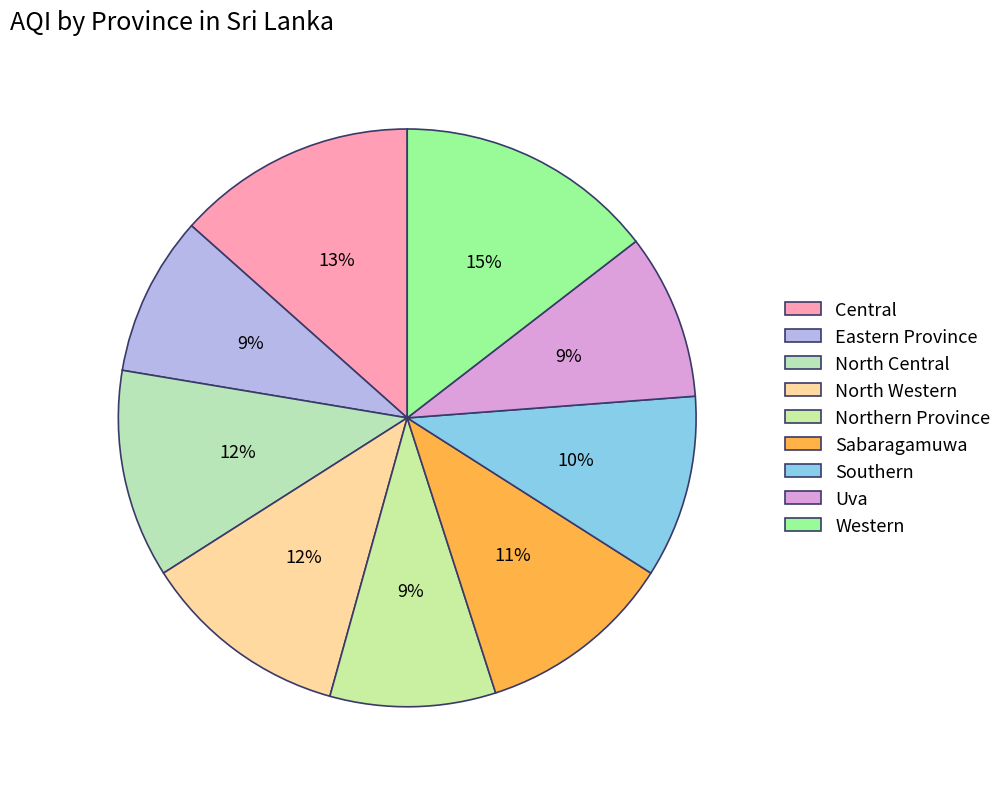

Count the number of slices in the pie.

9